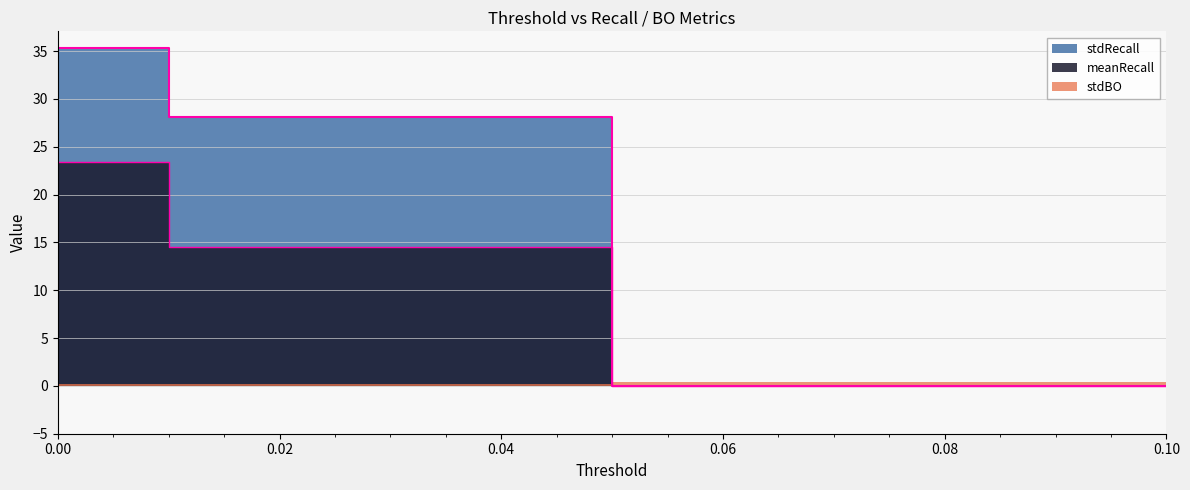

True or false: stdRecall and meanRecall intersect in this chart.

False